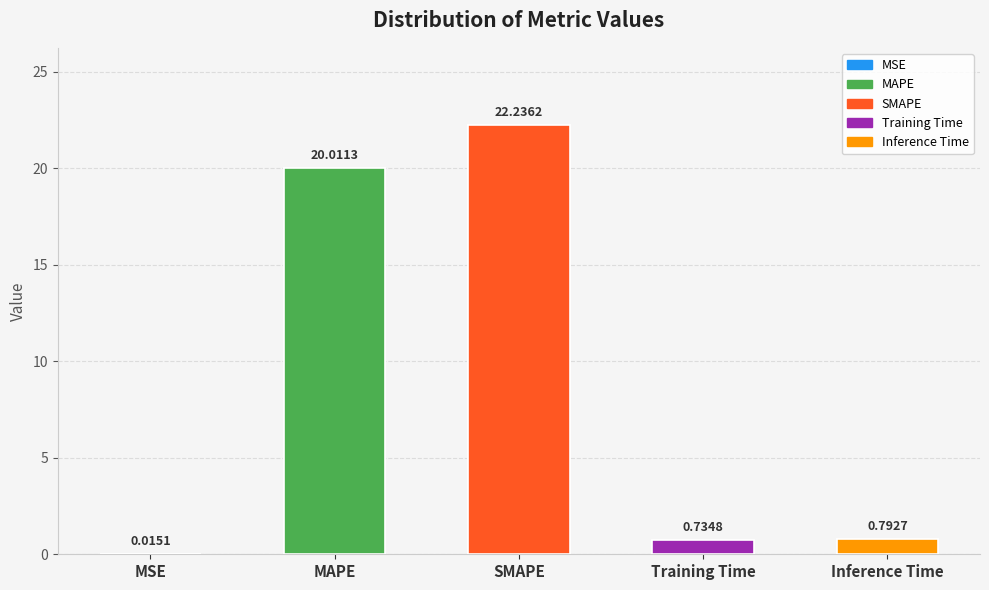

The value at MAPE is 20.0. True or false?

True